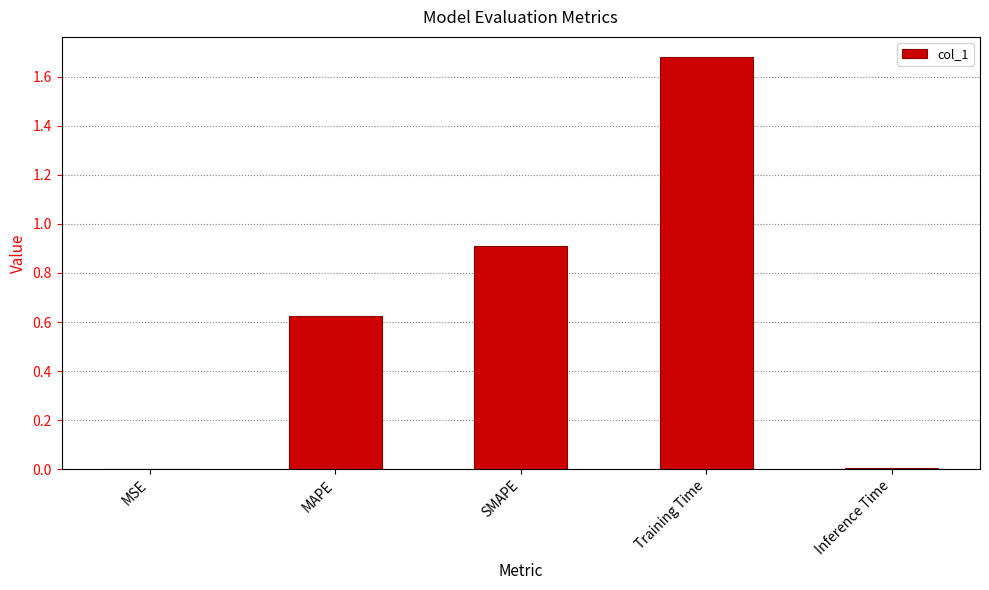

Which category has the highest value across all series?

Training Time